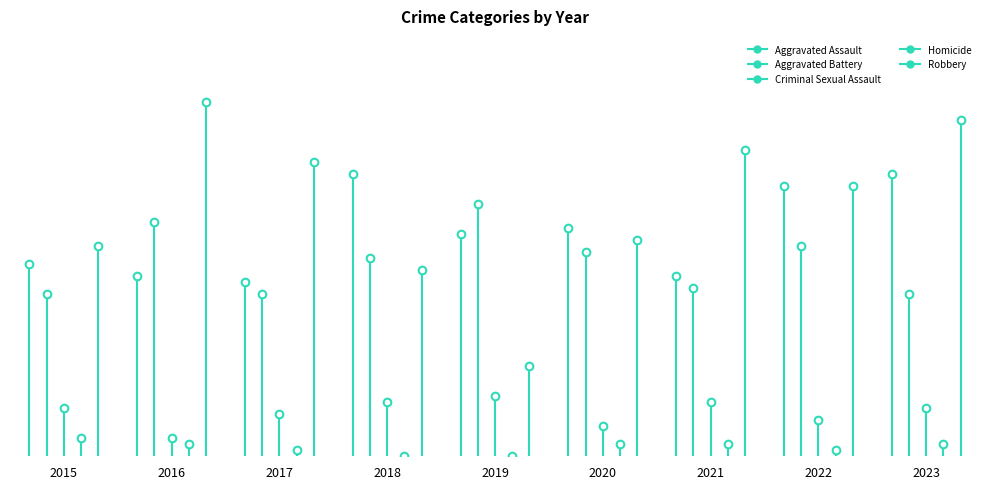

True or false: Aggravated Assault has more than 1 points higher than both neighbors.

True